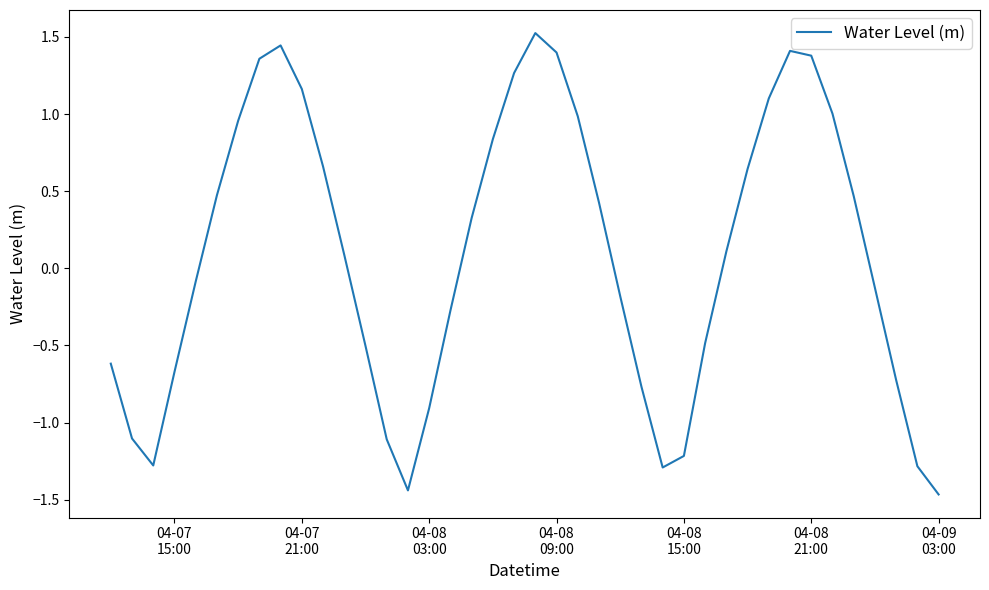

Is this an area chart (filled region under the line)?

No